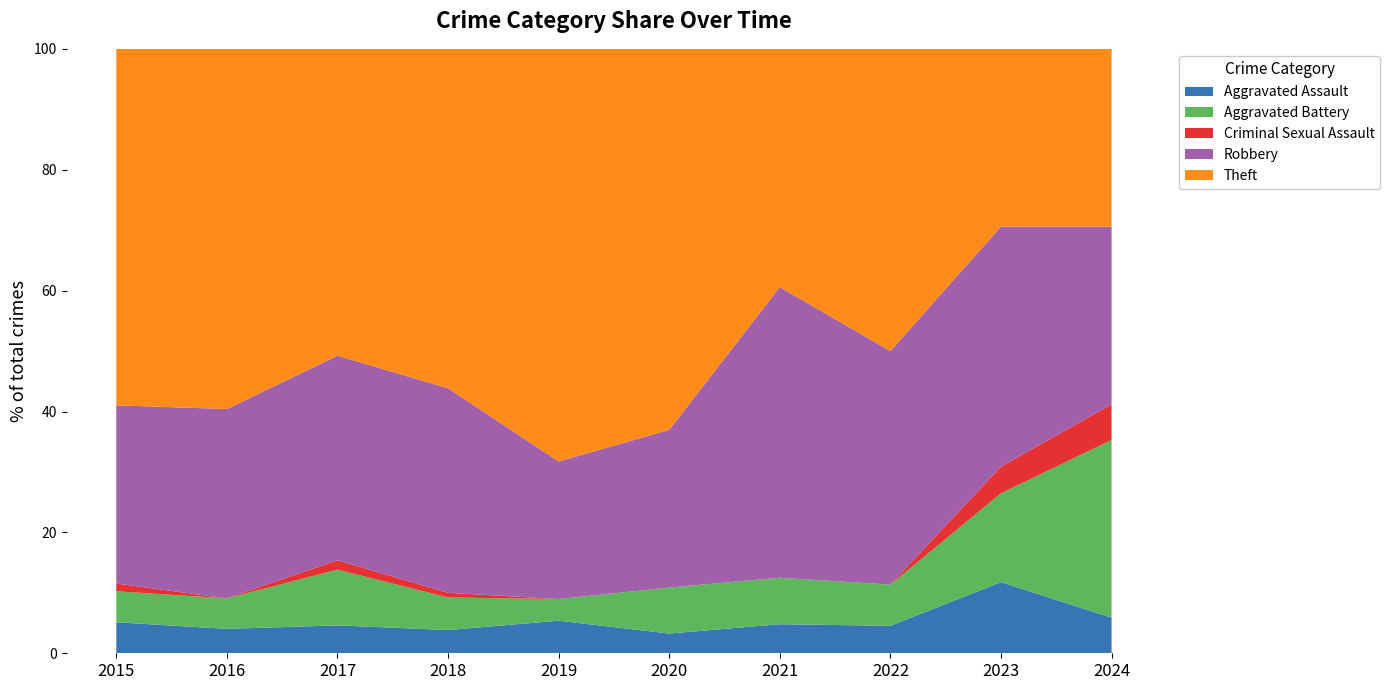

What is the total value across all series at 2022?

100.0